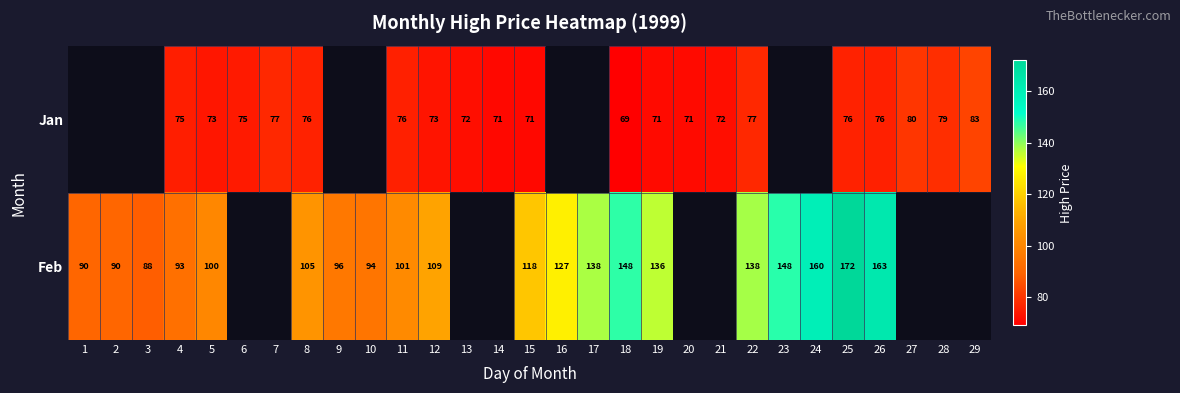

At 8, list the series in order from largest to smallest.

Feb, Jan